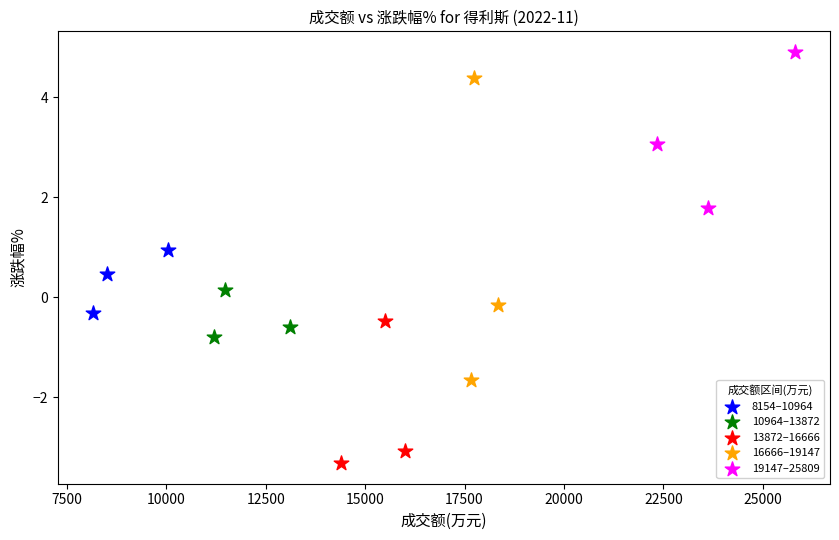

Which series reaches the minimum Y coordinate?

13872–16666